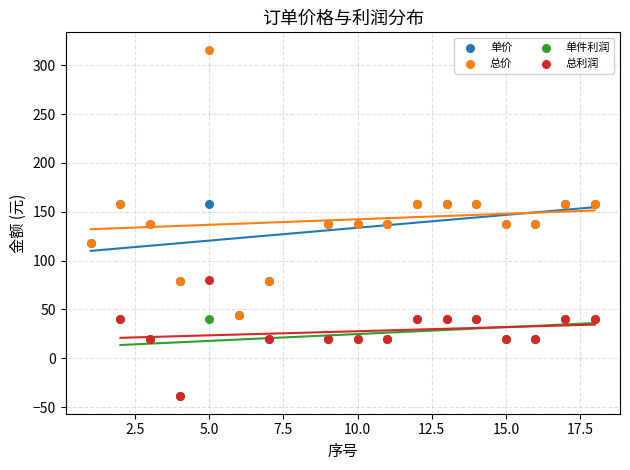

Which series contains the highest Y value?

总价